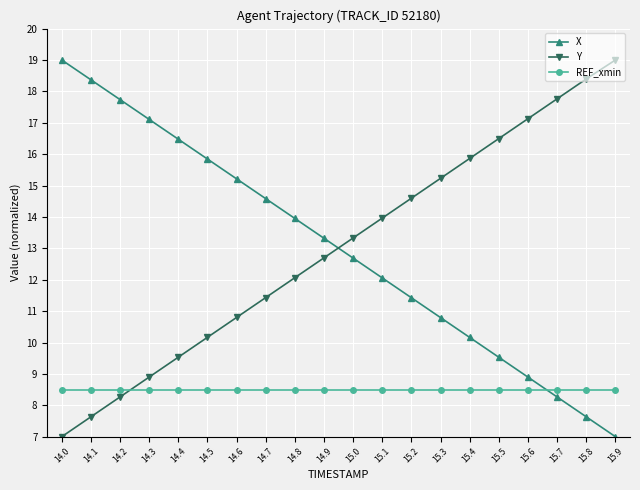

Reading left to right, extract all data points from this chart.

X: 19.0	18.4	17.7	17.1	16.5	15.8	15.2	14.6	14.0	13.3	12.7	12.1	11.4	10.8	10.2	9.5	8.9	8.3	7.6	7.0
Y: 7.0	7.6	8.3	8.9	9.5	10.2	10.8	11.4	12.1	12.7	13.3	14.0	14.6	15.2	15.9	16.5	17.1	17.8	18.4	19.0
REF_xmin: 8.5	8.5	8.5	8.5	8.5	8.5	8.5	8.5	8.5	8.5	8.5	8.5	8.5	8.5	8.5	8.5	8.5	8.5	8.5	8.5